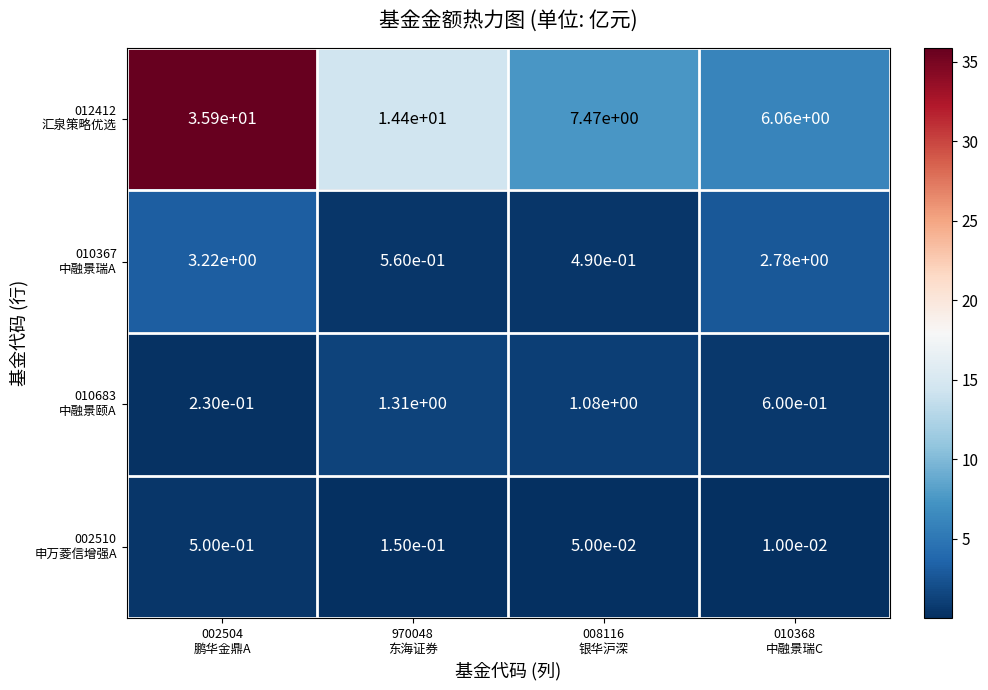

At how many categories does at least one series exceed 14?

2